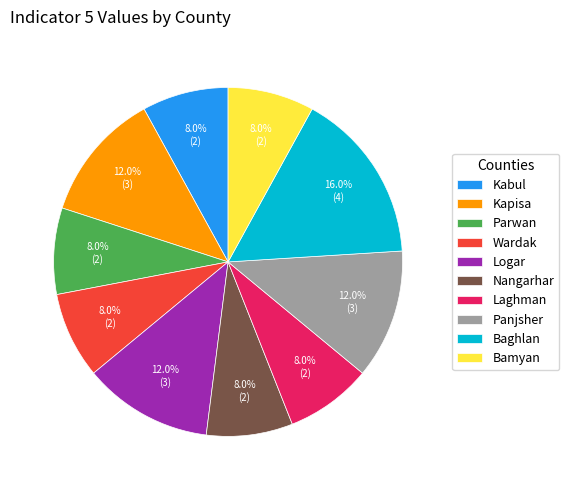

What is the ratio of the value at Bamyan to the value at Nangarhar?

1.0